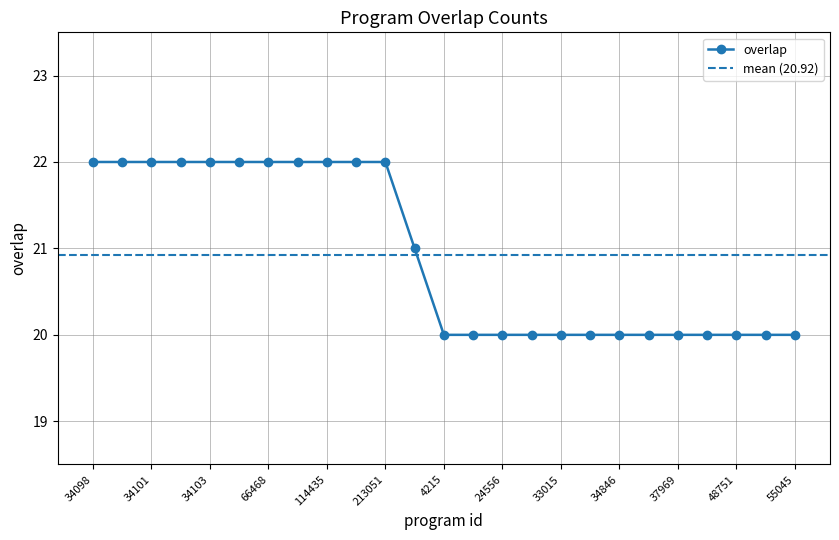

What is the label of the 5th point from the left?

34103